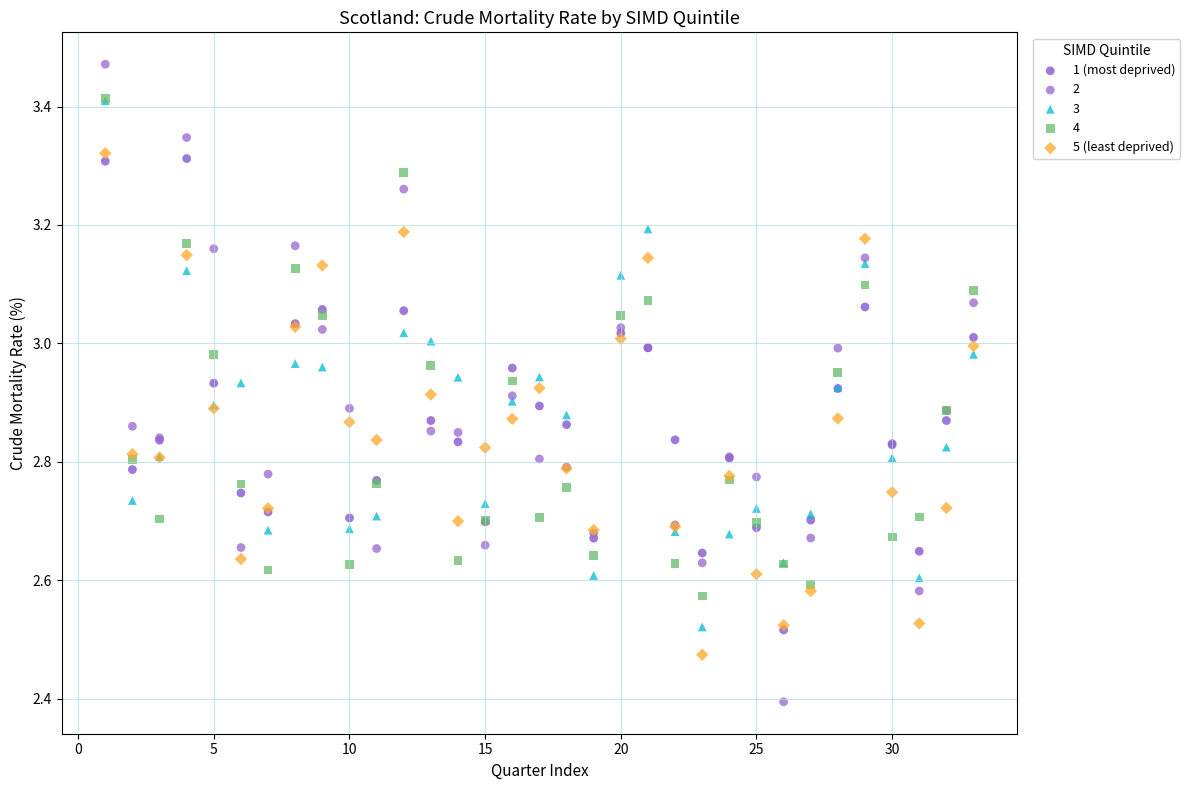

Which series has the largest Y range (max minus min)?

2